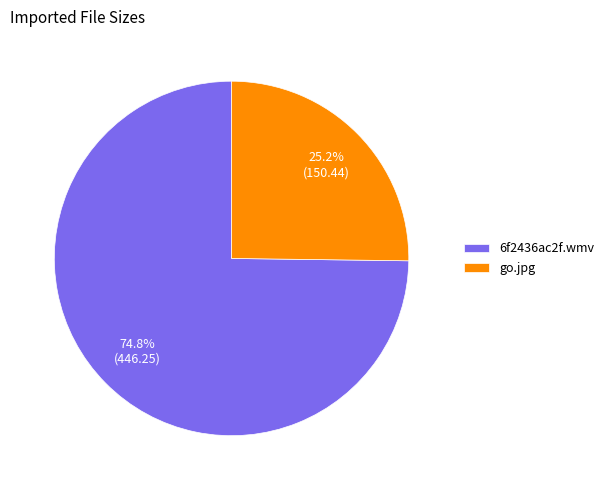

What is the majority slice?

6f2436ac2f.wmv